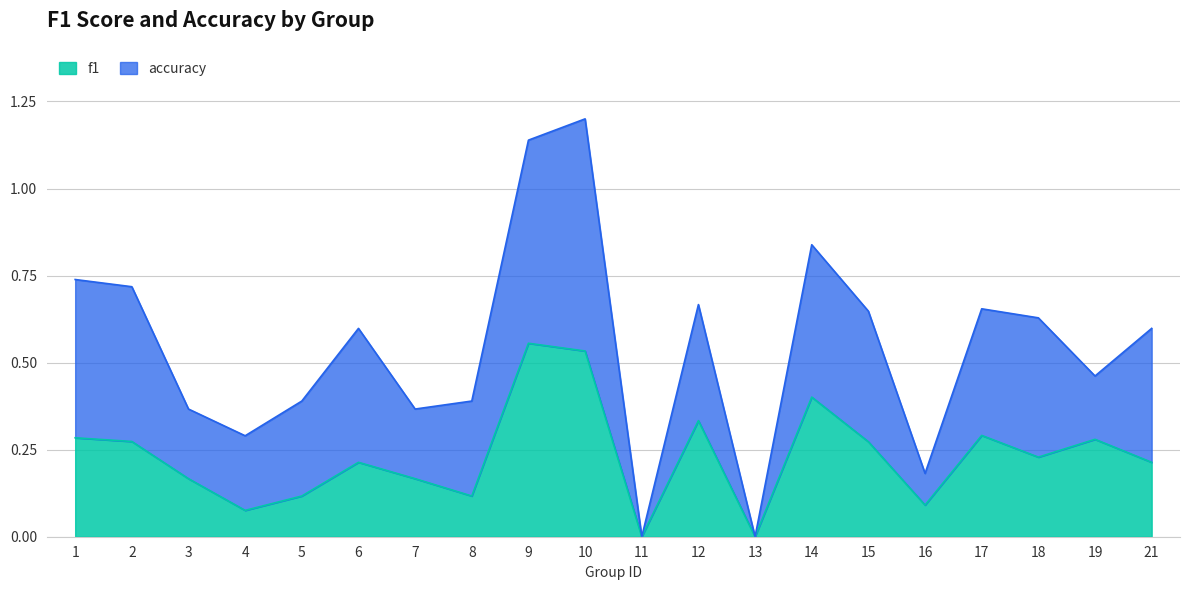

How many values exceed 0?

18